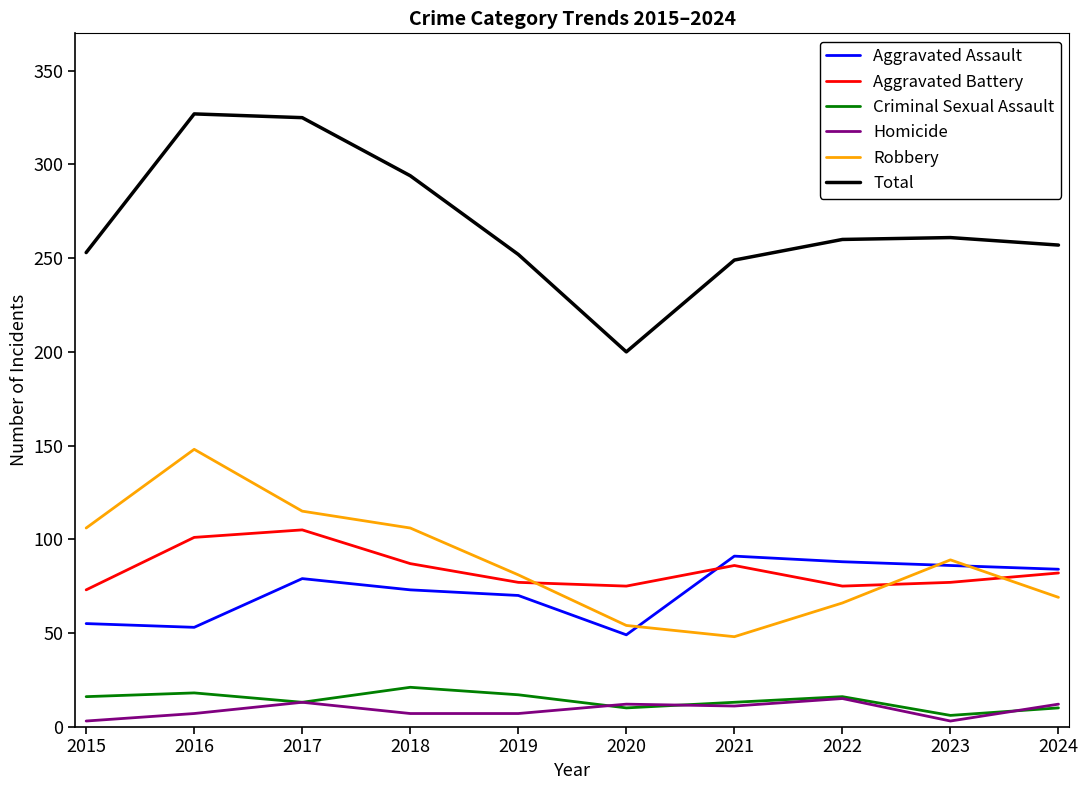

Which series has the widest spread of values?

Total